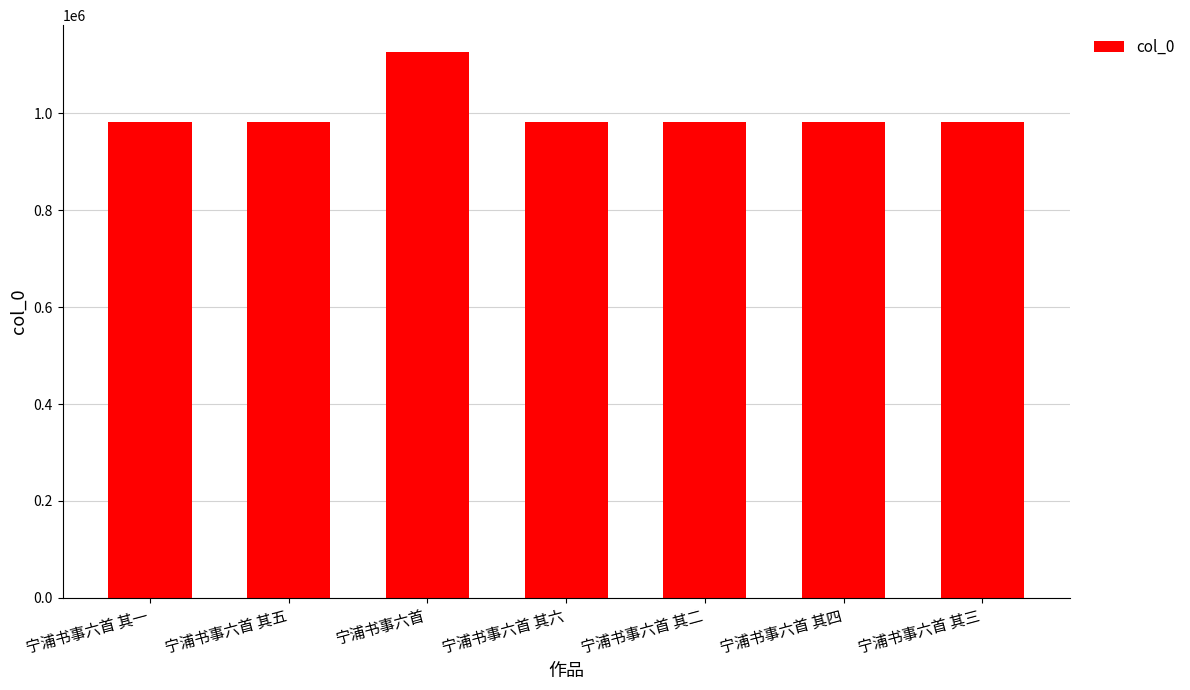

Where does the data first go above 982745?

宁浦书事六首 其一